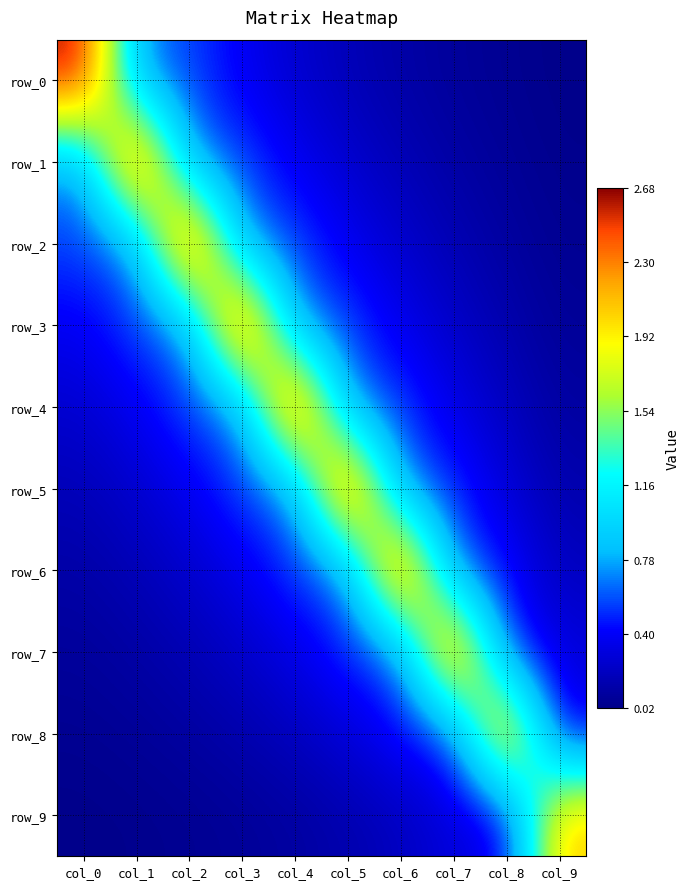

Which has a higher value, col_8 or col_7?

col_7